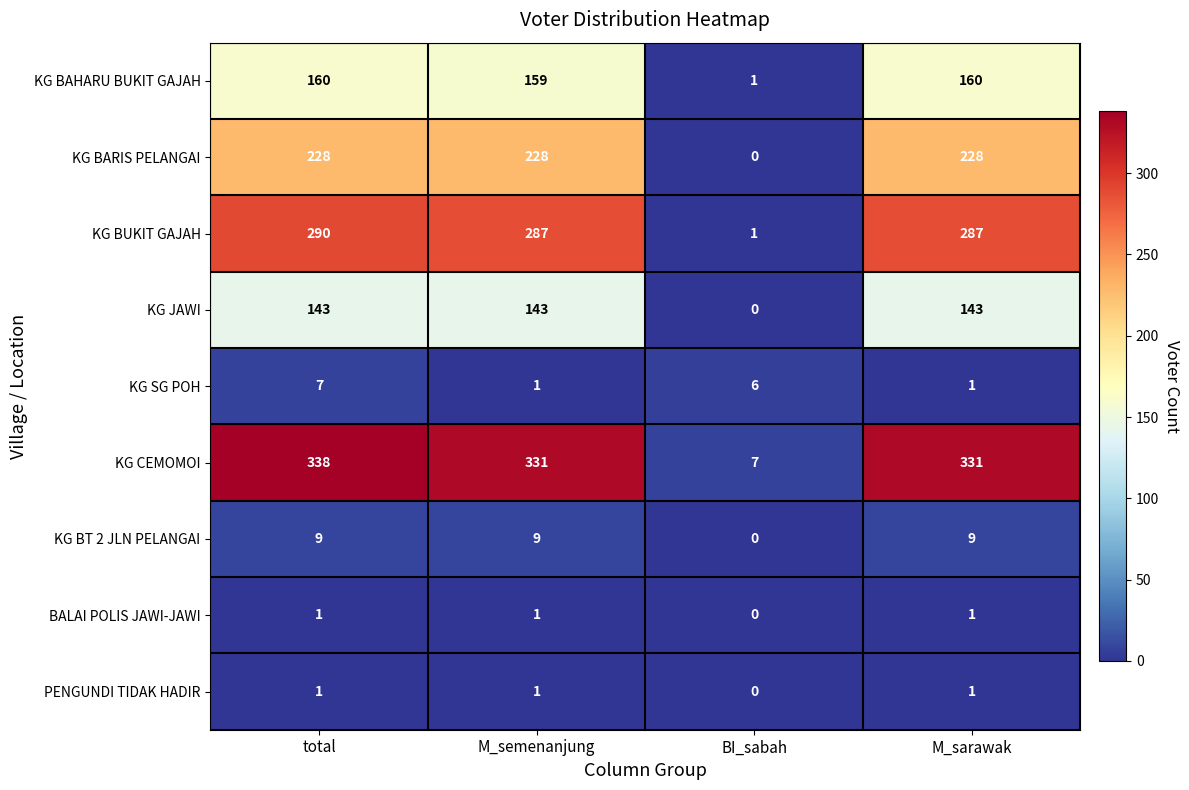

Which series has the widest spread of values?

KG CEMOMOI